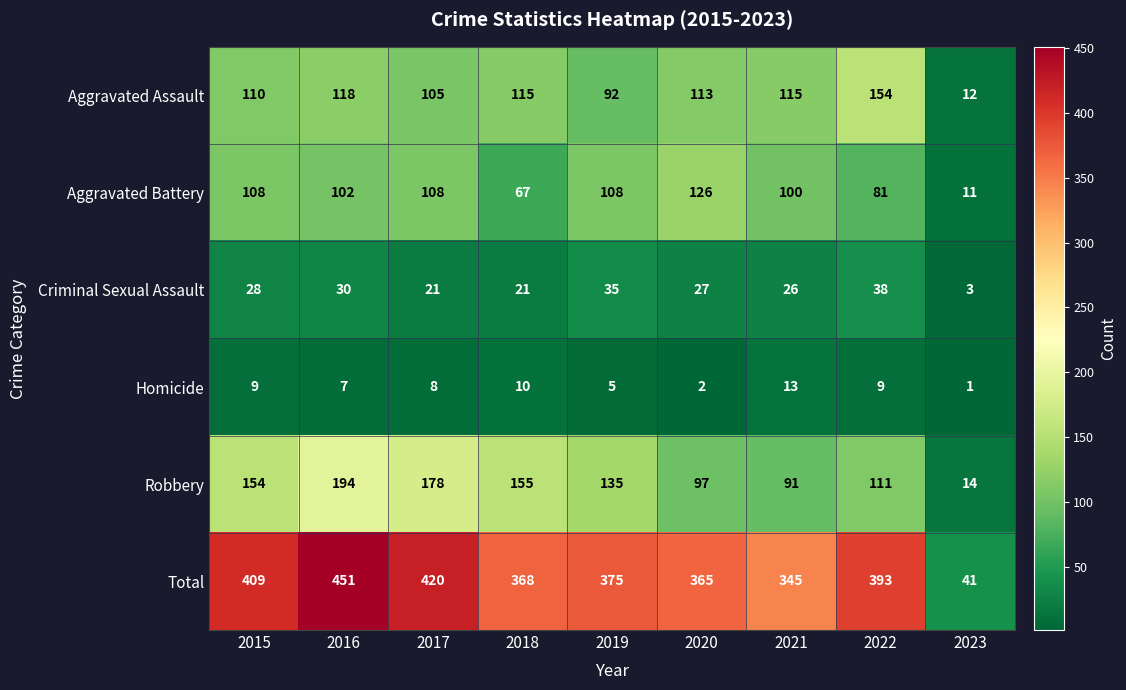

What is the highest value of the Criminal Sexual Assault series?

38